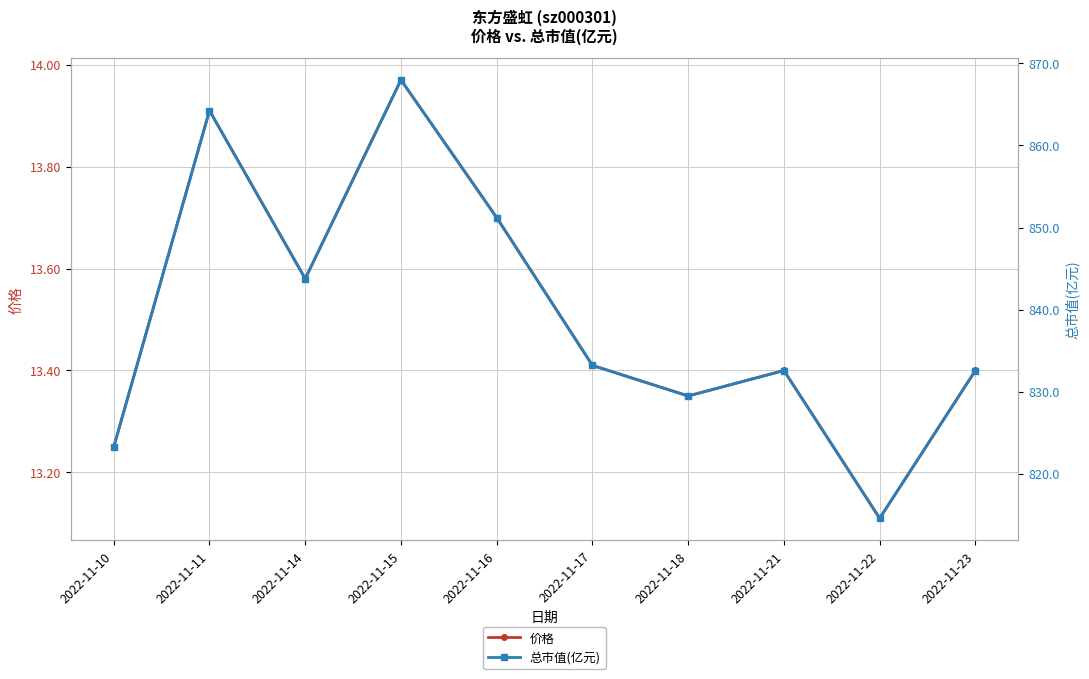

What are all the series names shown in the legend?

价格, 总市值(亿元)